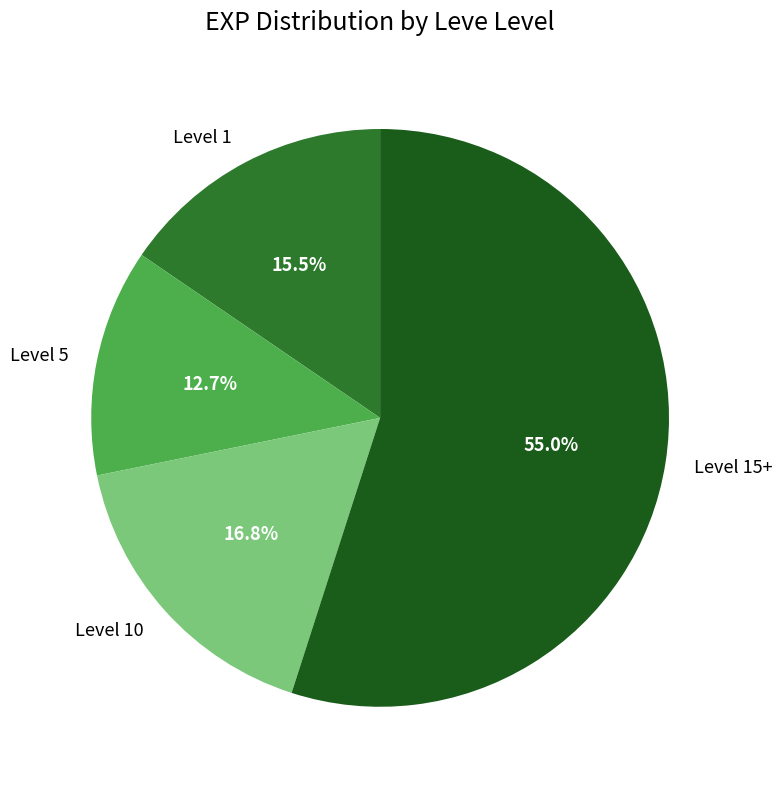

Approximately how many times larger is the value at Level 5 compared to Level 10?

0.8